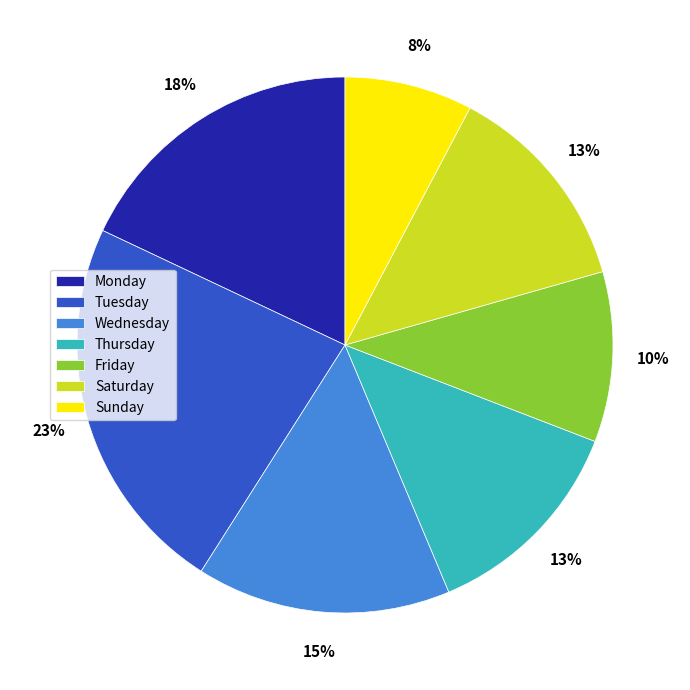

To the nearest percent, what portion does Saturday represent?

13%